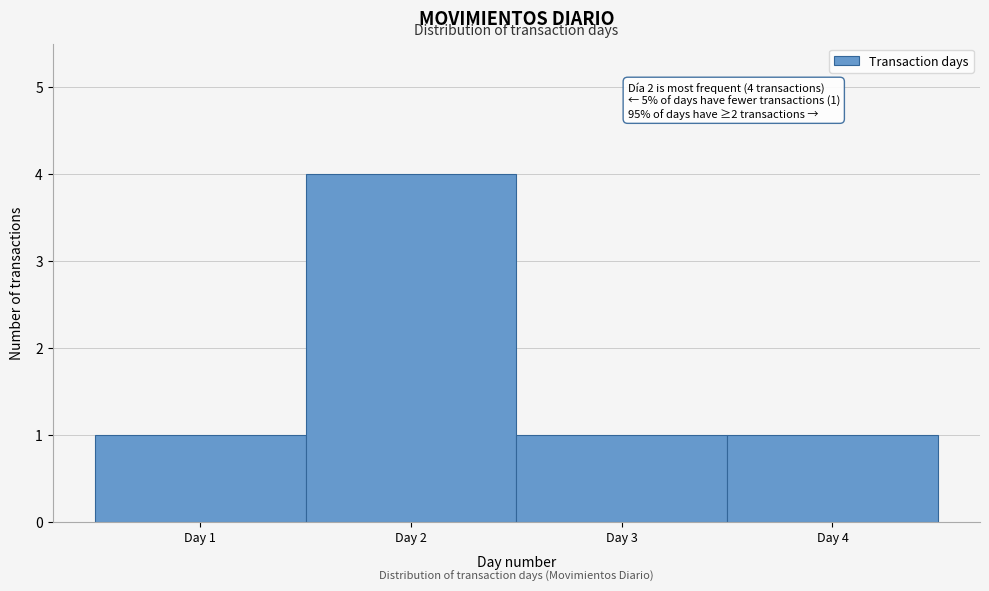

Which range on the x-axis has the tallest bar?

1.5 to 2.5